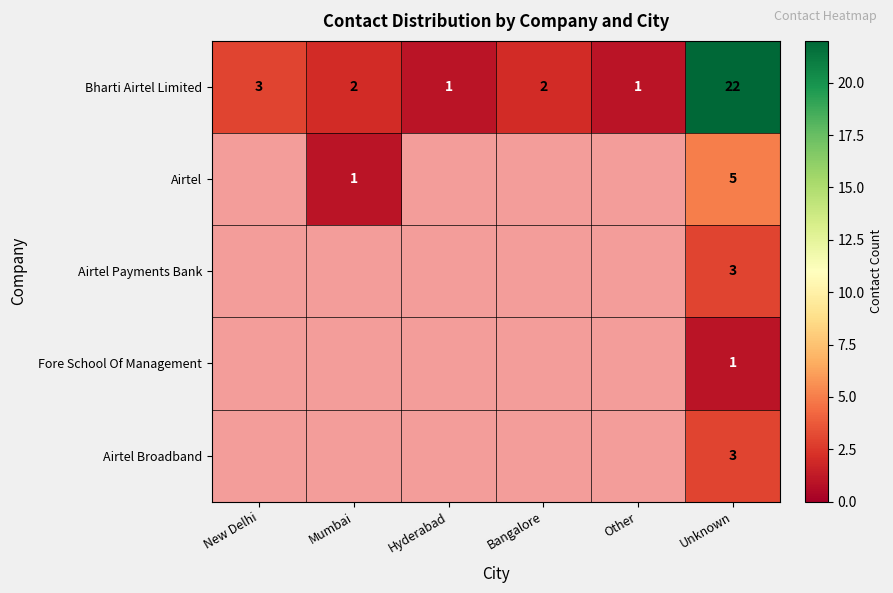

The Bharti Airtel Limited series shows 2 at Mumbai. True or false?

True